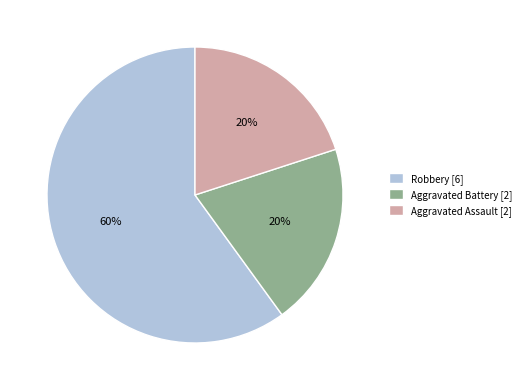

What is the ratio of the value at Aggravated Assault to the value at Aggravated Battery?

1.0